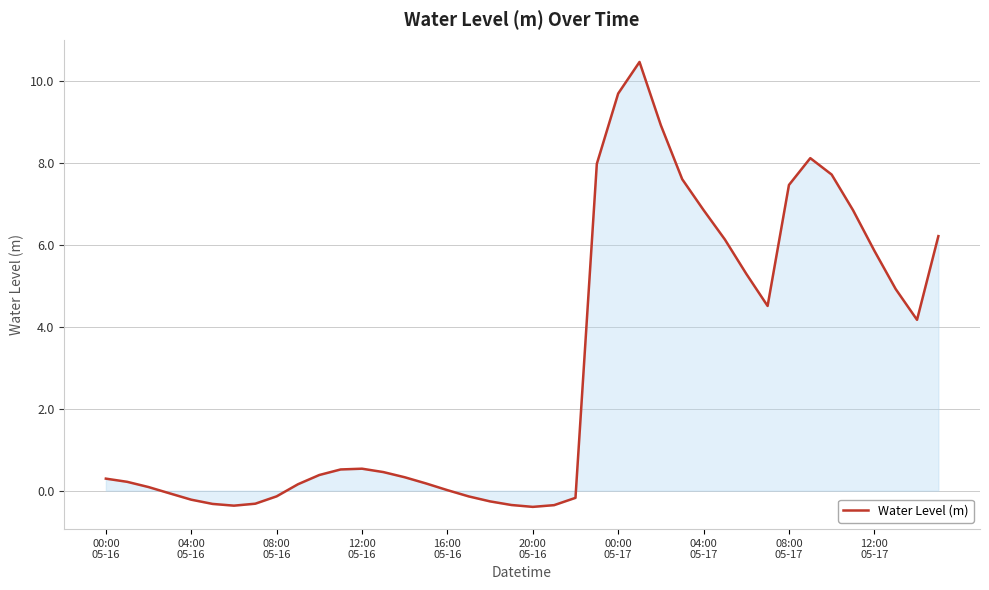

What is the difference between the maximum and minimum values?

10.9